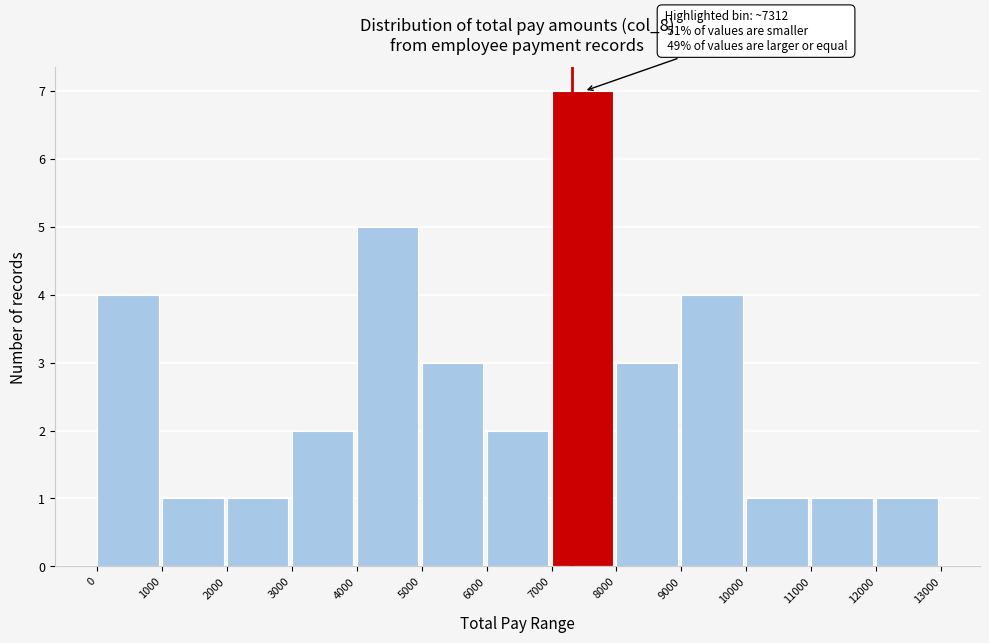

Which range on the x-axis has the tallest bar?

7000 to 8000